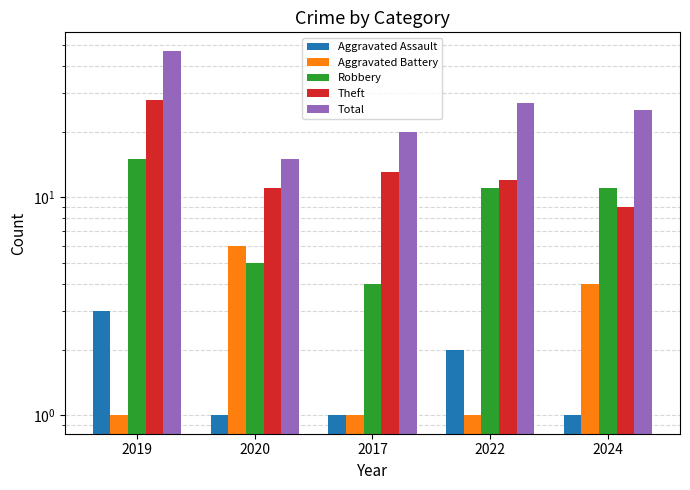

Rank the series at 2017 from lowest to highest value.

Aggravated Assault, Aggravated Battery, Robbery, Theft, Total